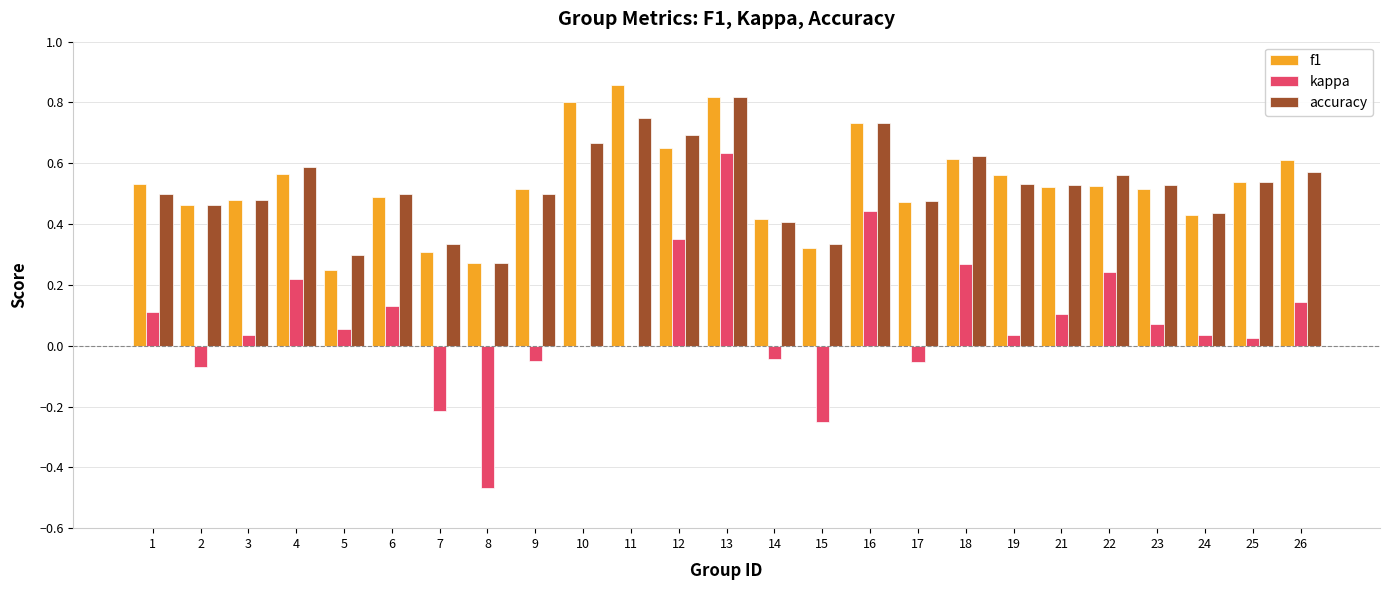

What are all the series names shown in the legend?

f1, kappa, accuracy